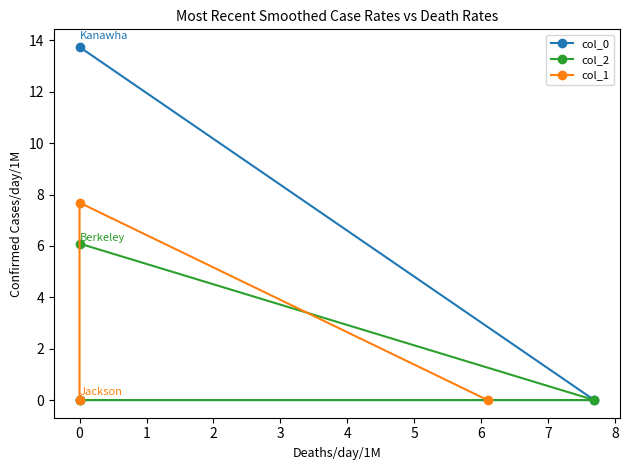

Reading right to left, list all the values displayed in this chart.

col_0: 0.0	0.0	13.7
col_2: 6.1	0.0	0.0
col_1: 0.0	7.7	0.0